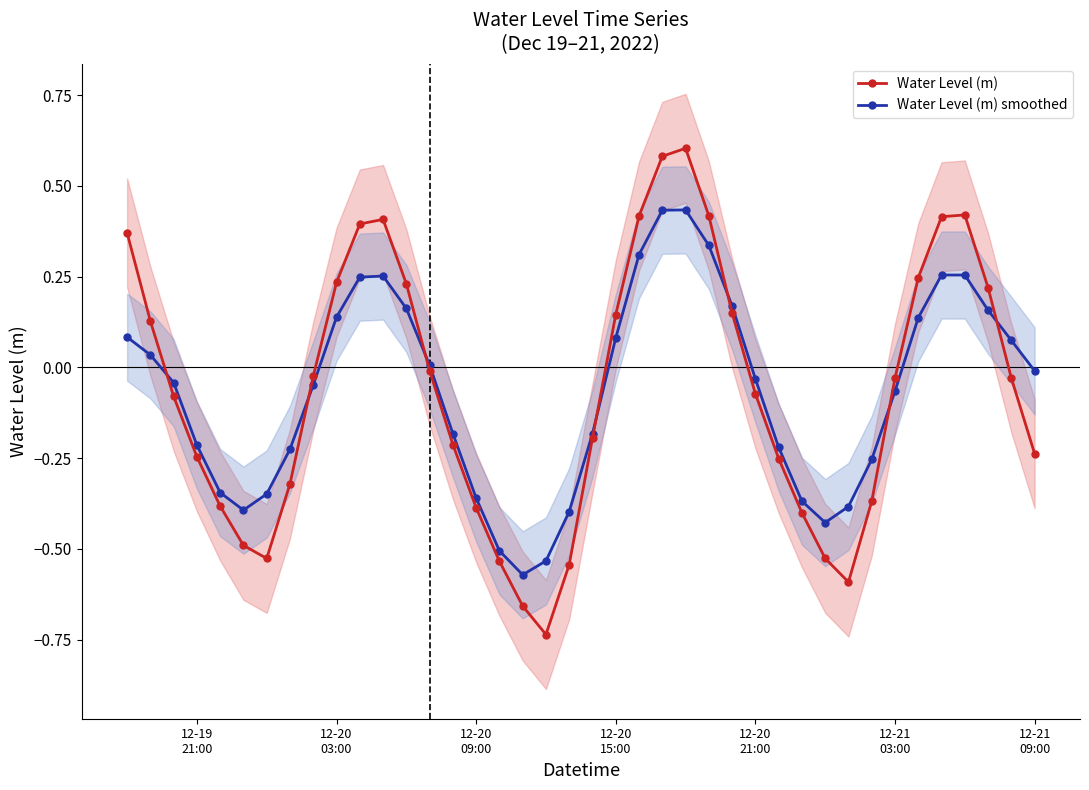

What are all the series names shown in the legend?

Water Level (m), Water Level (m) smoothed